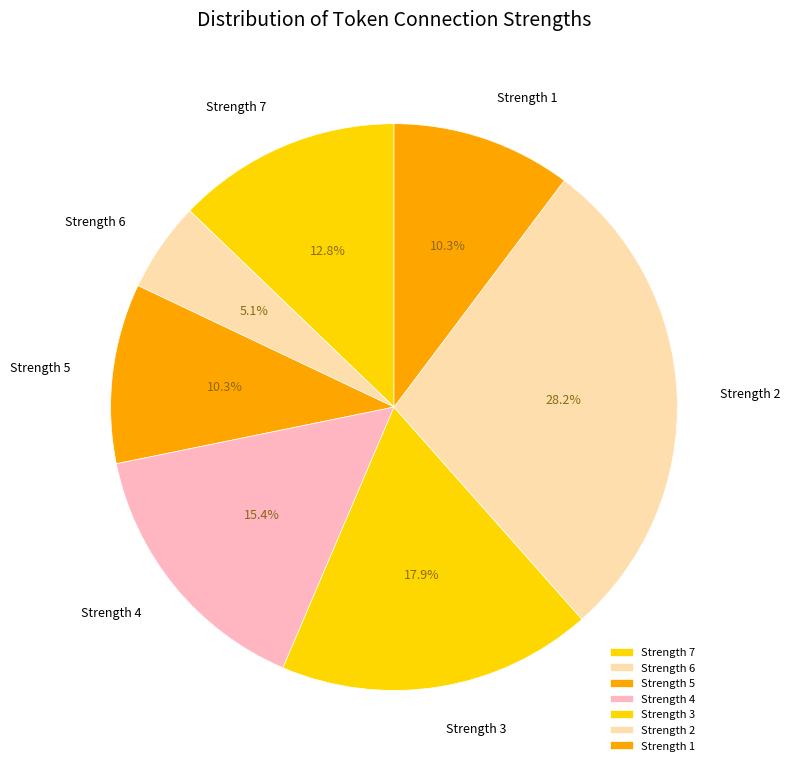

What is the total percentage of Strength 2 and Strength 4?

43.6%